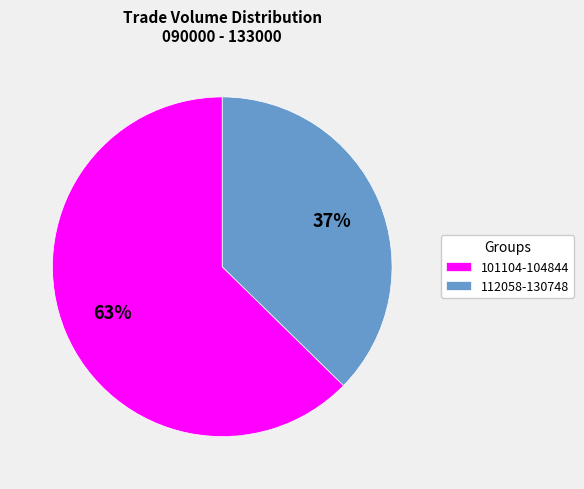

To the nearest percent, what is the average slice percentage?

50%